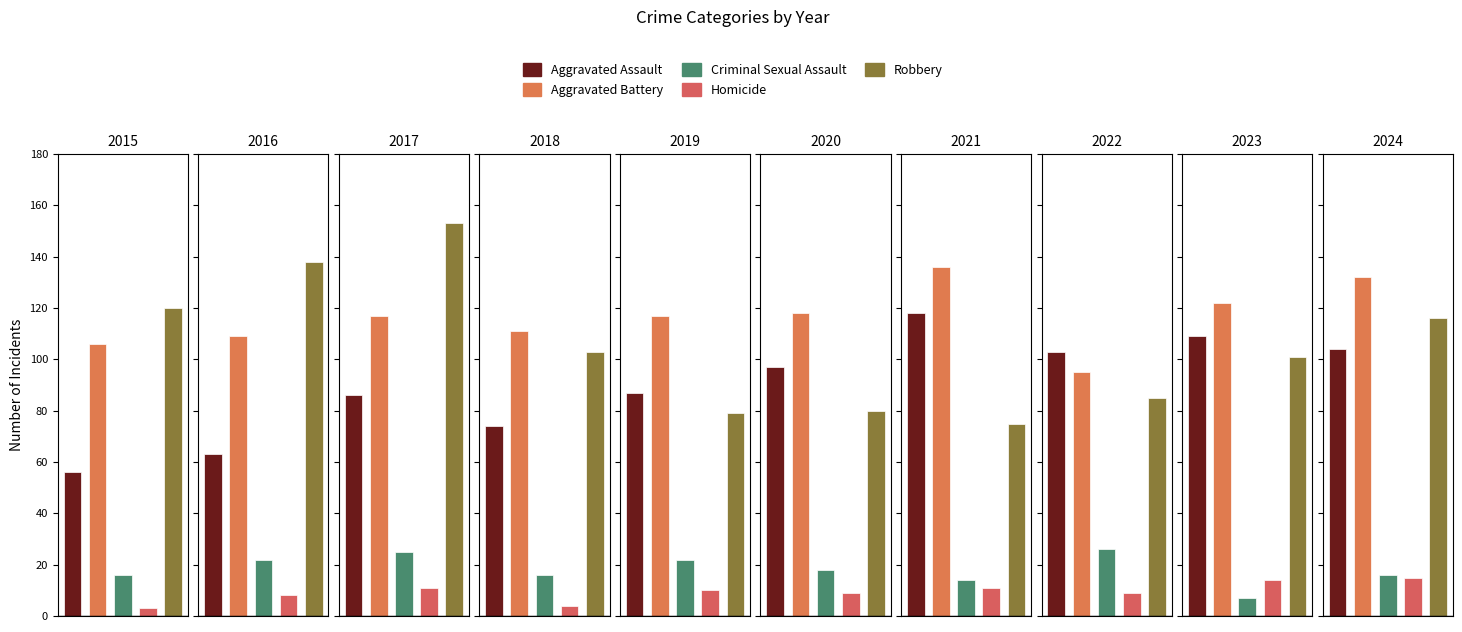

True or false: Aggravated Assault has a value of 26 at 2015.

False